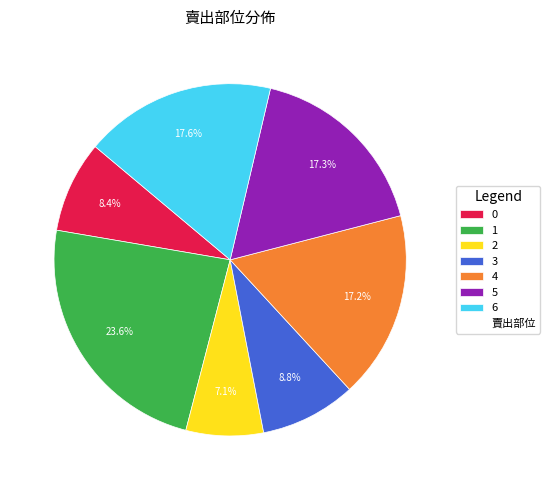

Is there a majority slice in this chart?

No